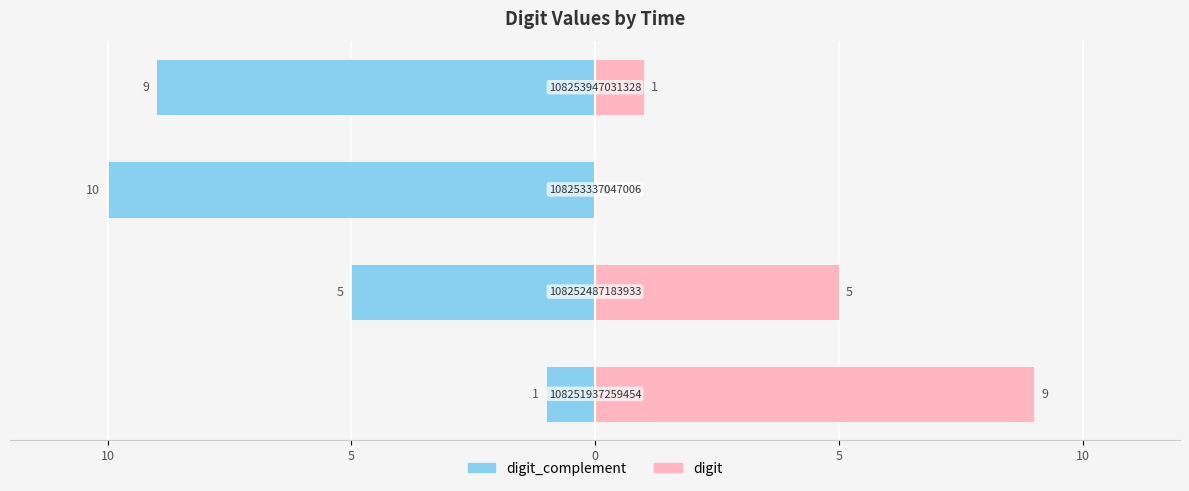

Reading left to right, what are all the values shown in this chart?

digit_complement: 10=-1	5=-5	0=-10	5=-9
digit: 10=9	5=5	0=0	5=1